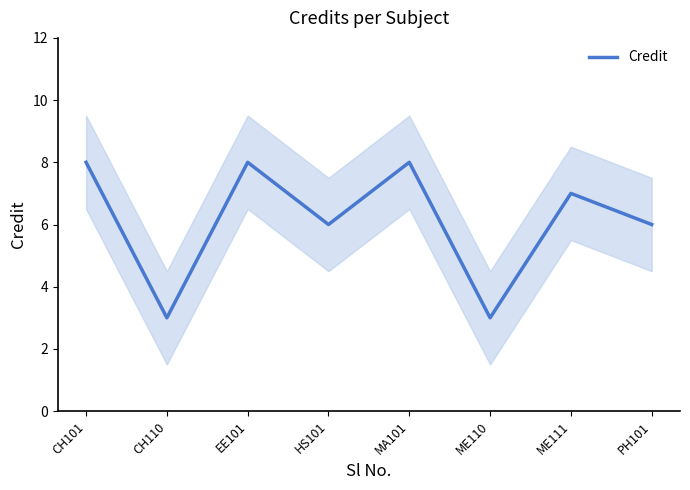

How many points are lower than both their immediate neighbors (excluding endpoints)?

3